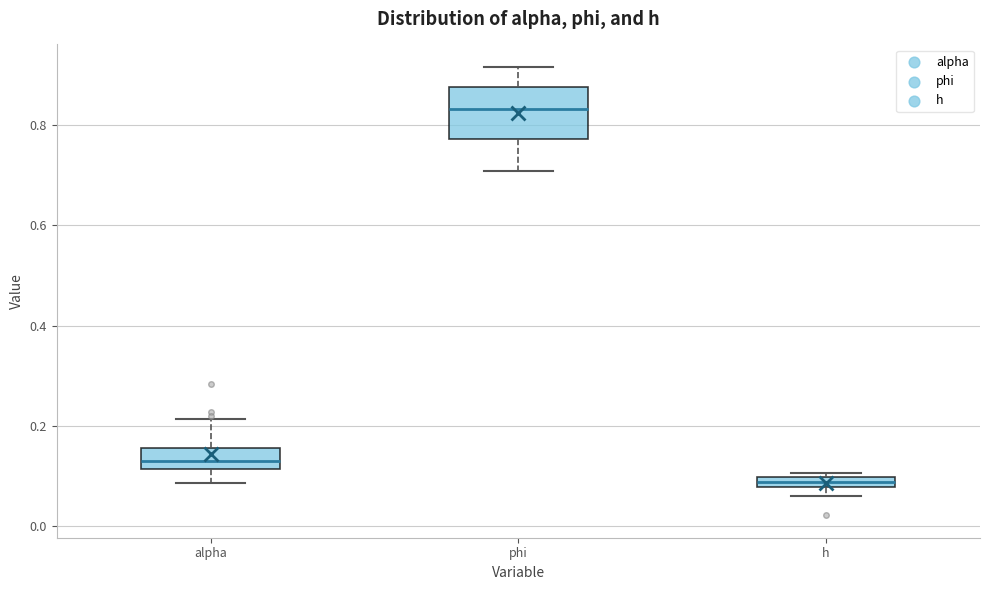

Comparing the boxes themselves (not the whiskers), which one is the tallest?

phi